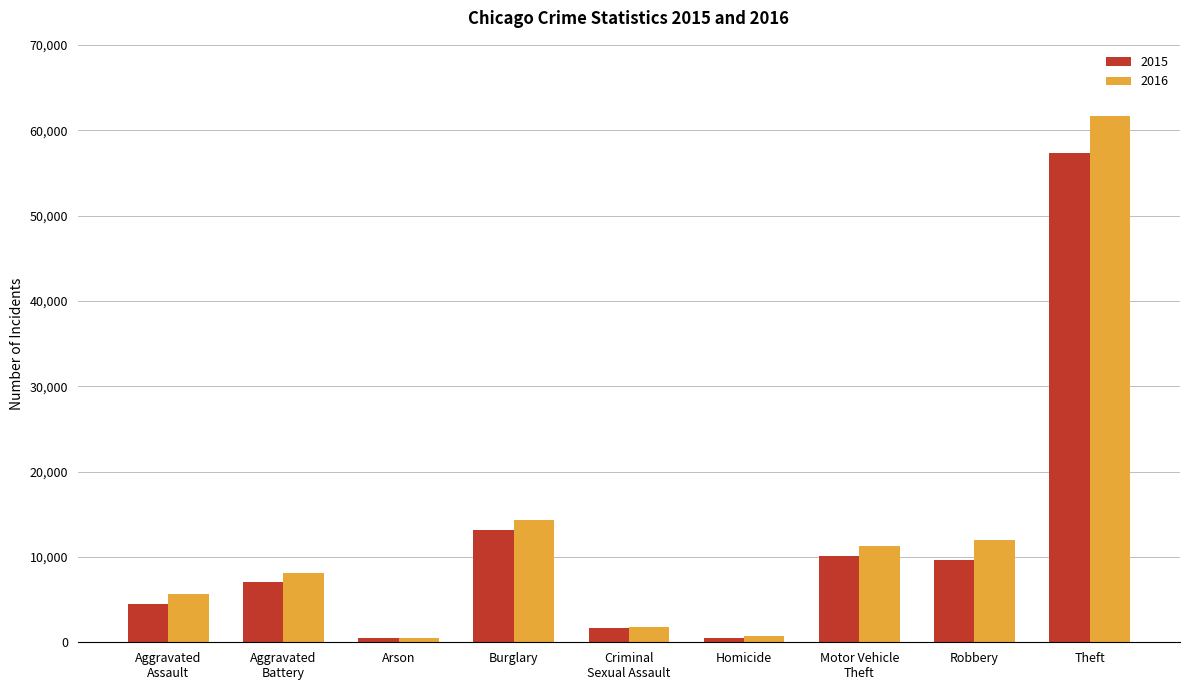

List the series in order of their peak value, lowest first.

2015, 2016